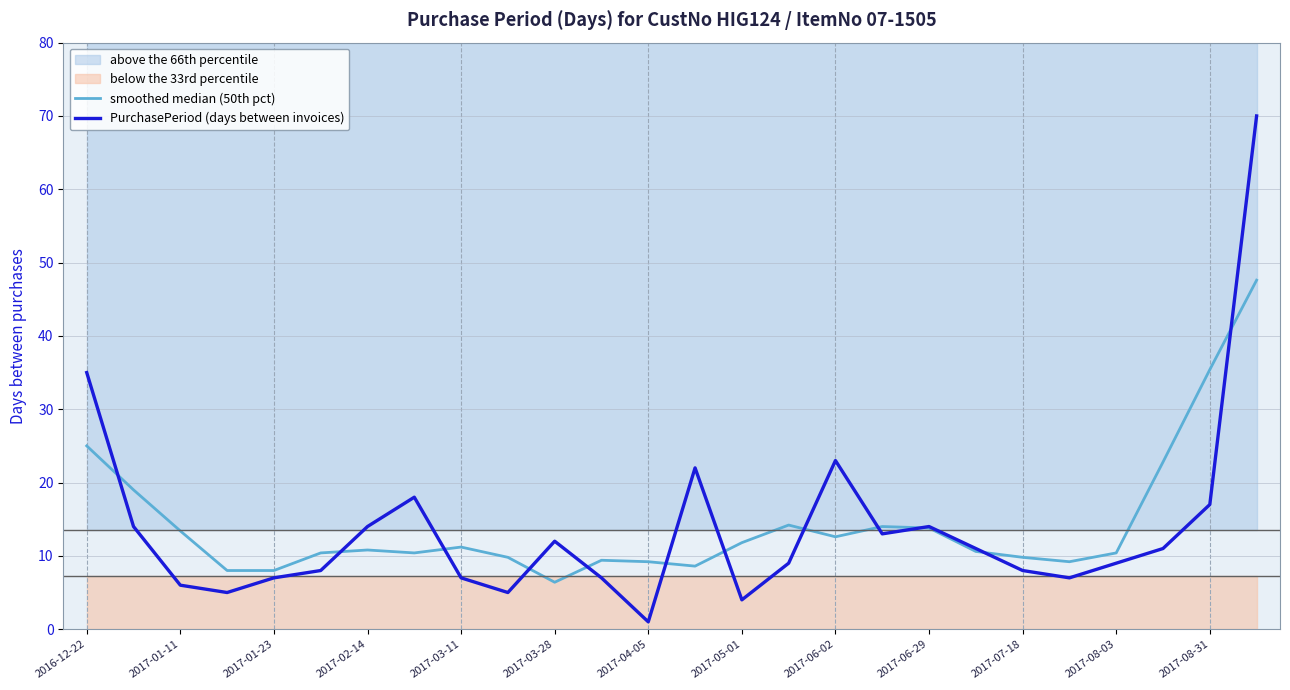

What is the maximum value for PurchasePeriod (days between invoices)?

70.0